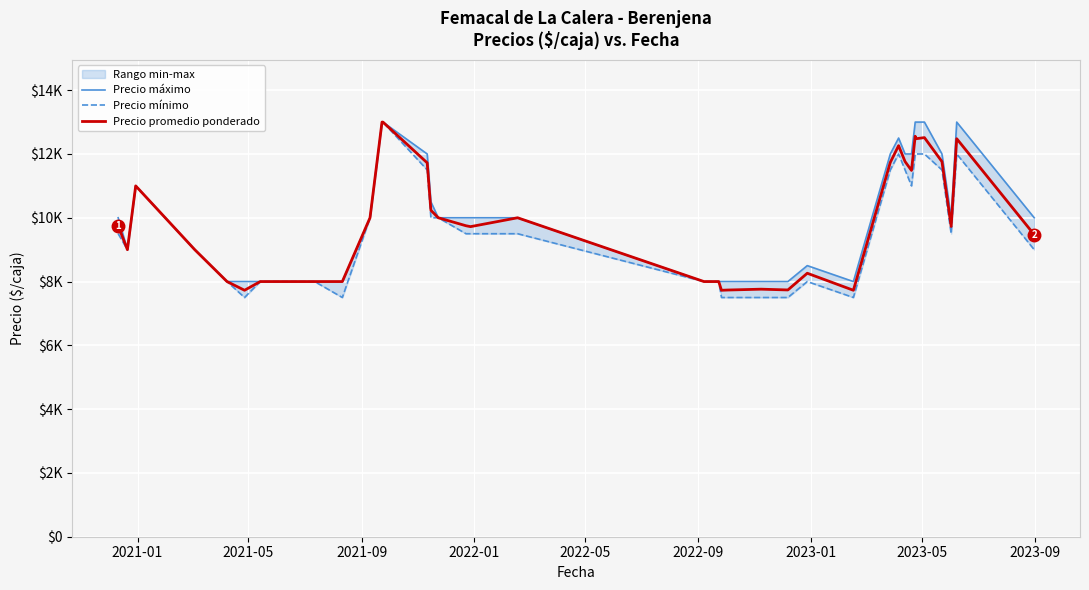

True or false: Precio mínimo has more than 2 interior local peaks.

True